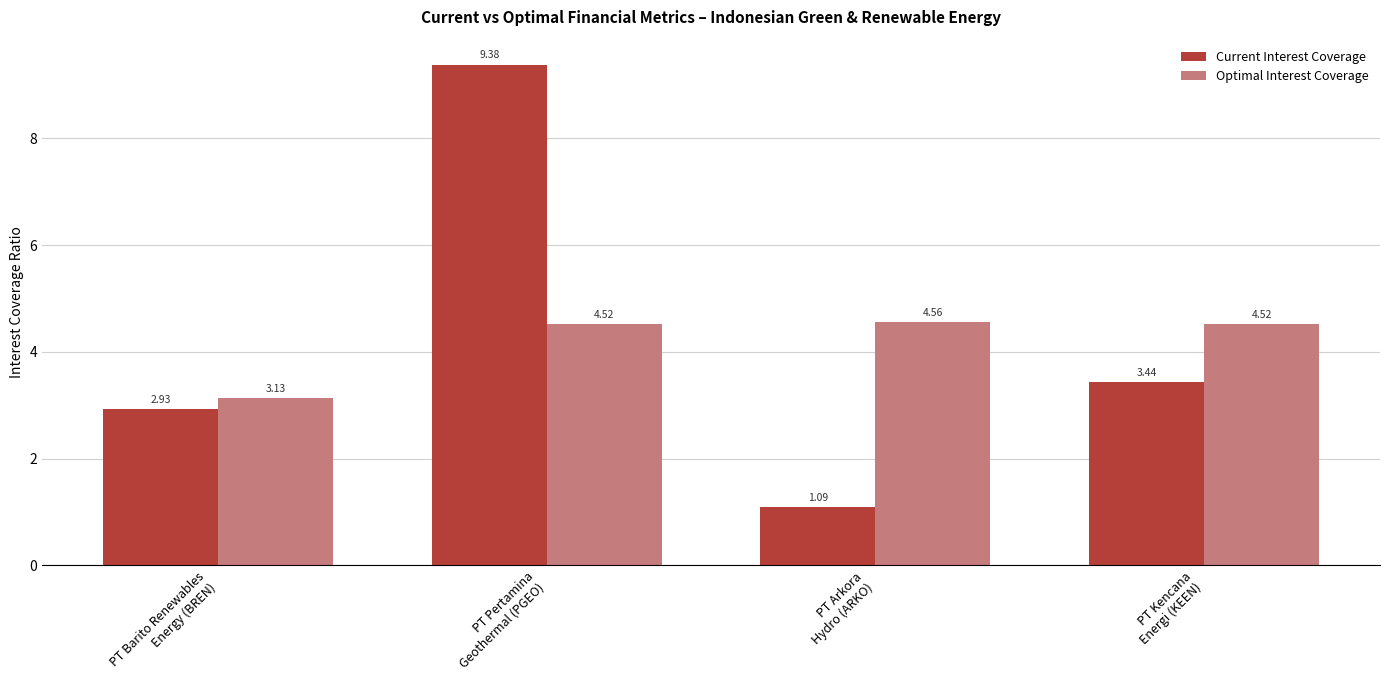

Is it true that Optimal Interest Coverage equals 2.1 at PT Barito Renewables
Energy (BREN)?

False